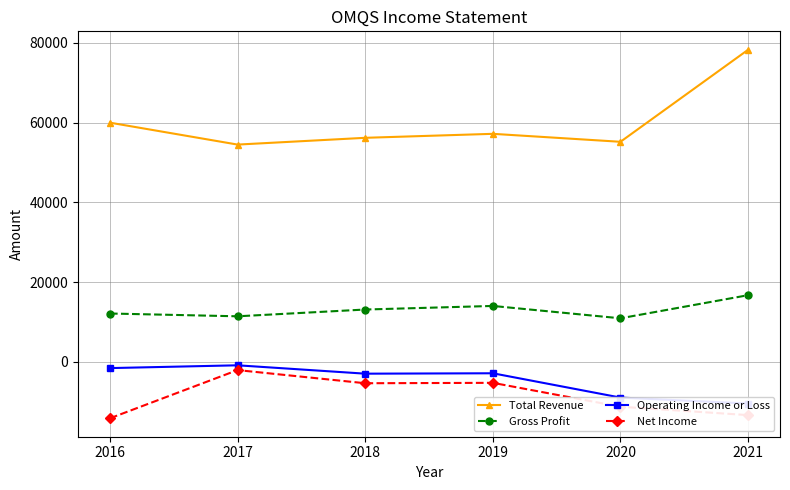

What is the total value across all series at 2019?

63000